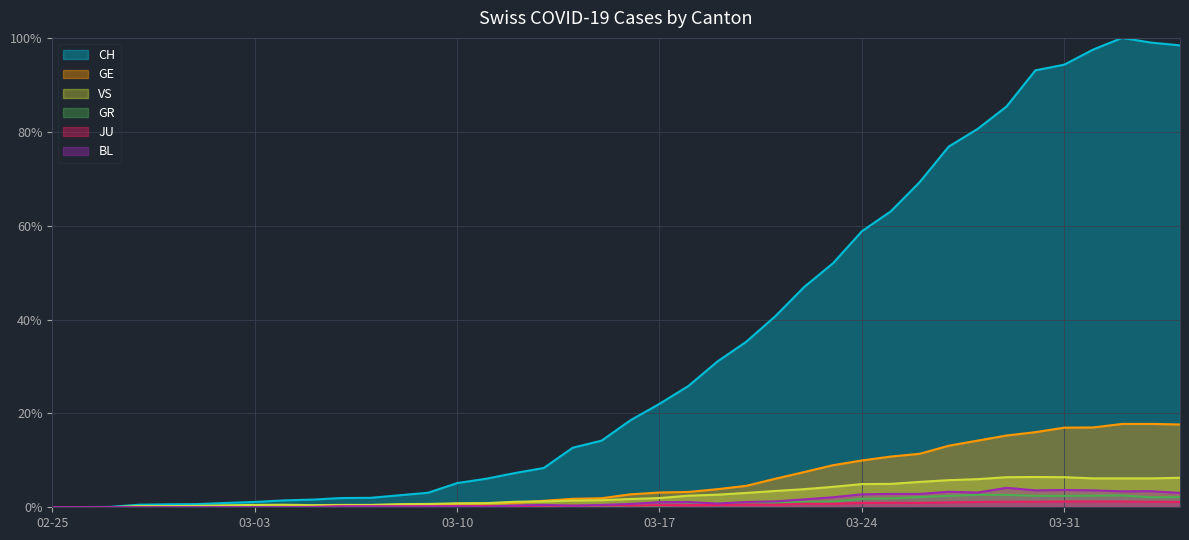

What is the label of the 40th point from the left?

2020-04-04